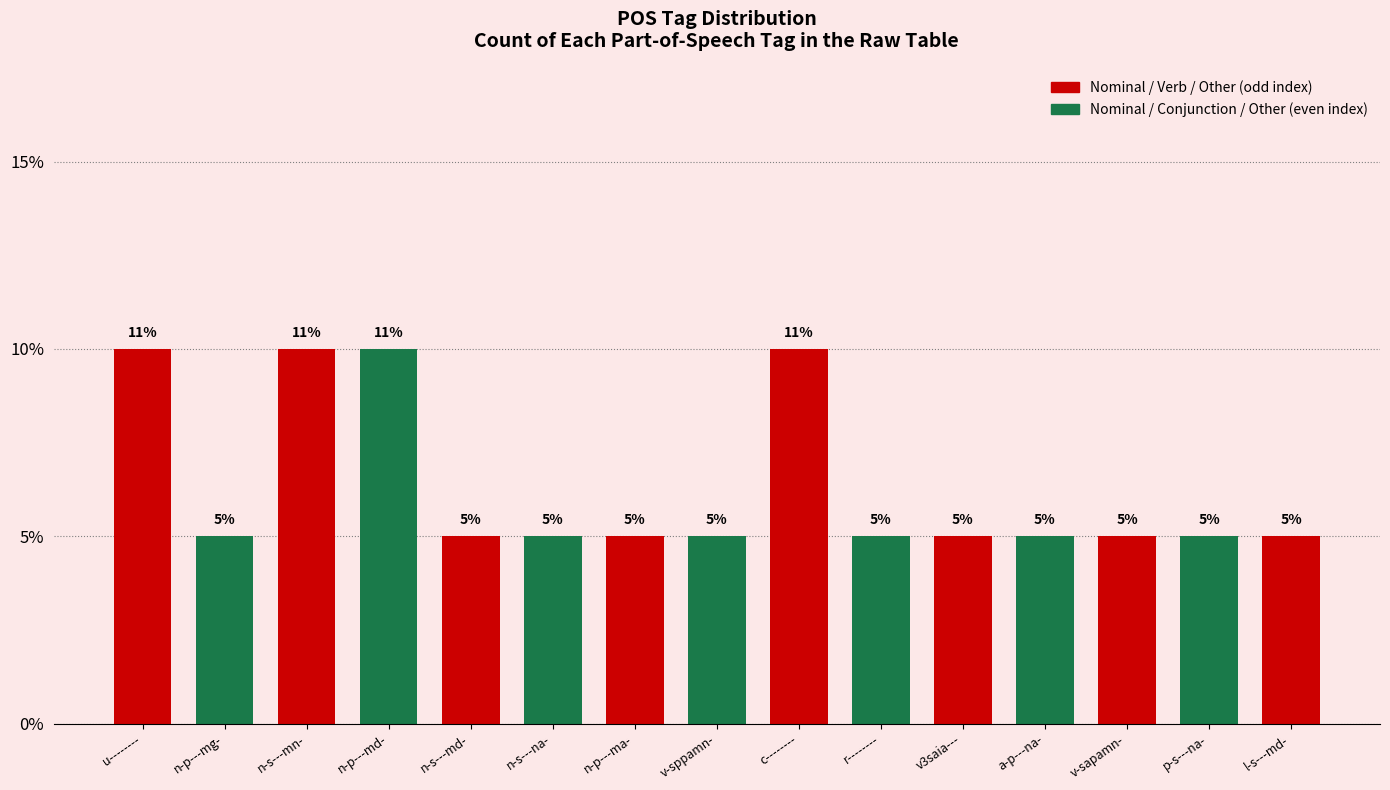

Rank the categories by value from highest to lowest.

u--------, n-s---mn-, n-p---md-, c--------, n-p---mg-, n-s---md-, n-s---na-, n-p---ma-, v-sppamn-, r--------, v3saia---, a-p---na-, v-sapamn-, p-s---na-, l-s---md-